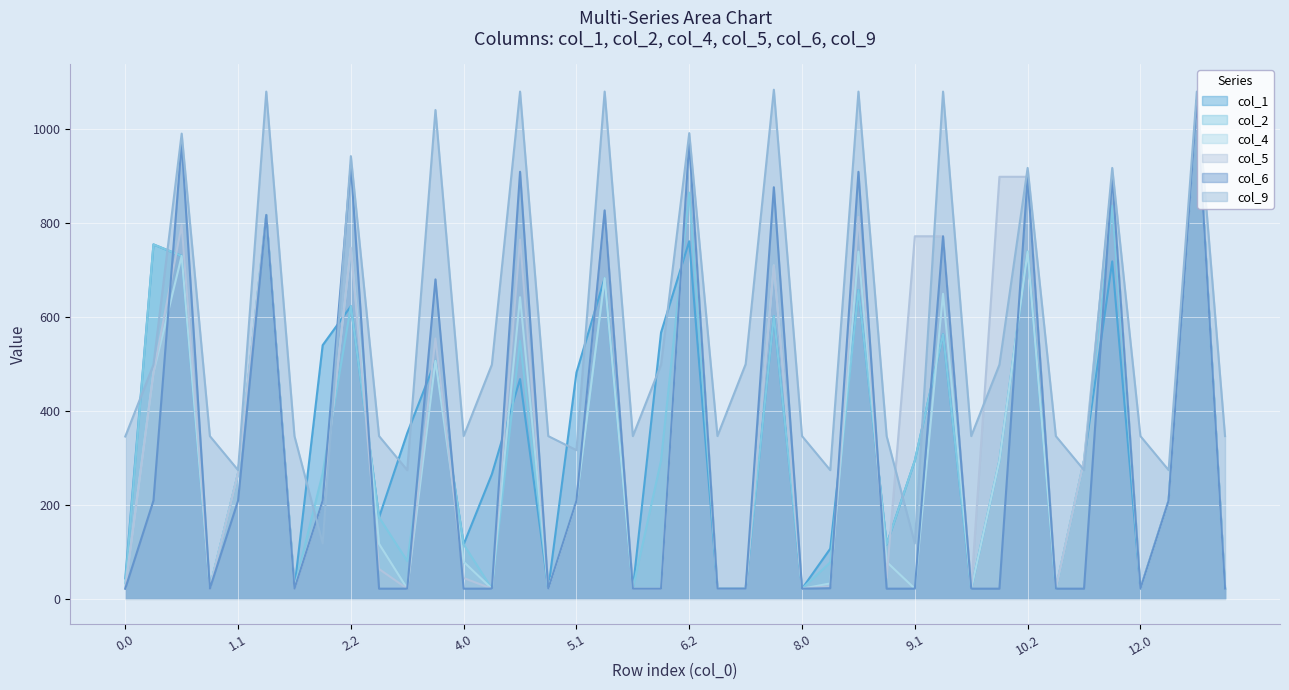

What is the label of the 8th point from the right?

10.2